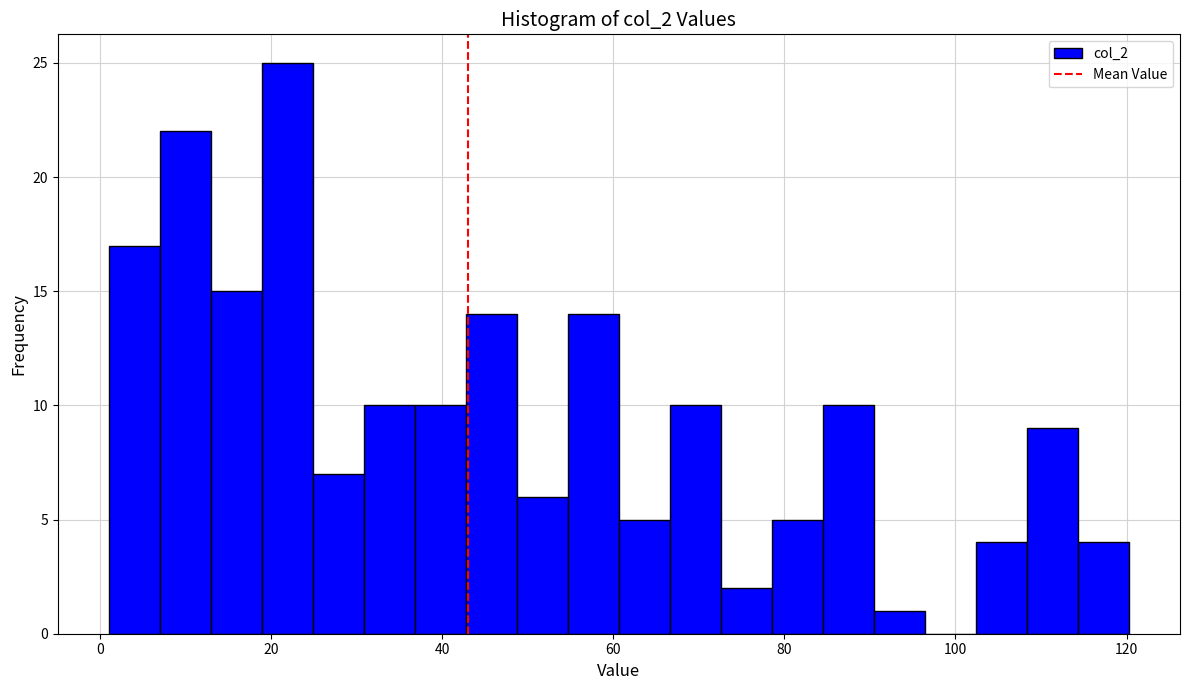

Around what value on the x-axis is the tallest bar? Give the approximate position of its centre, as read against the axis.

22